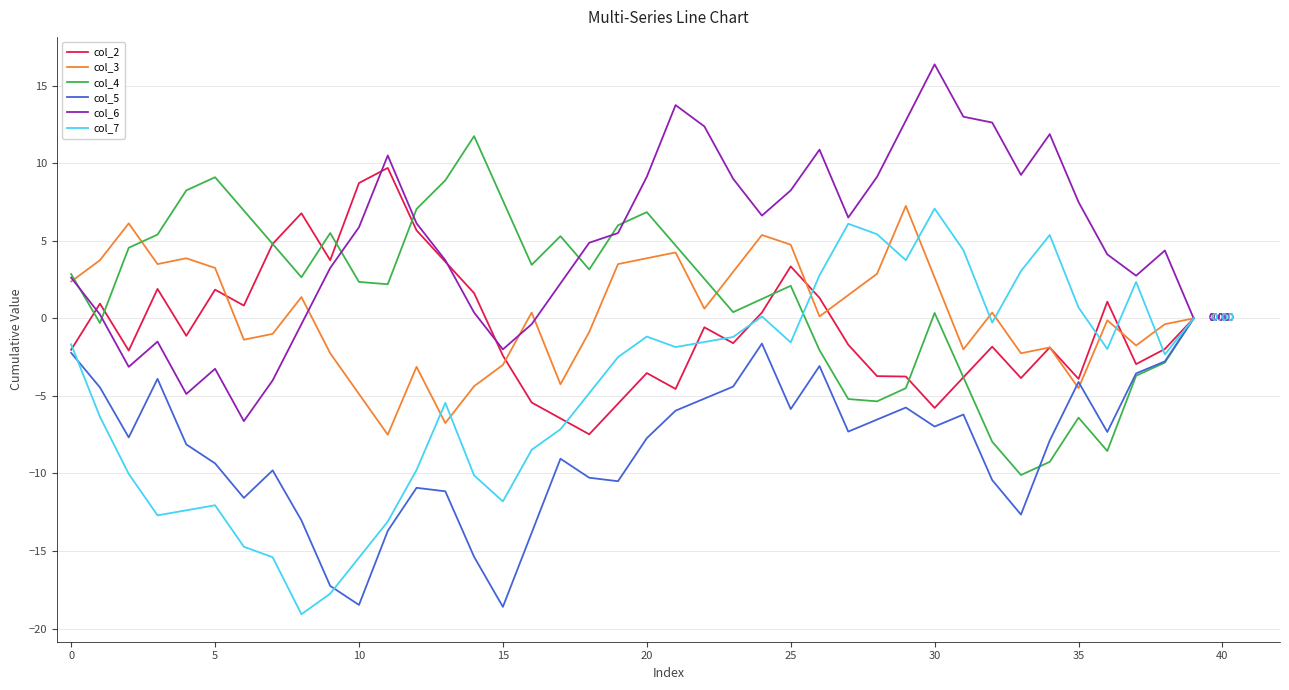

Which series has the widest spread of values?

col_7